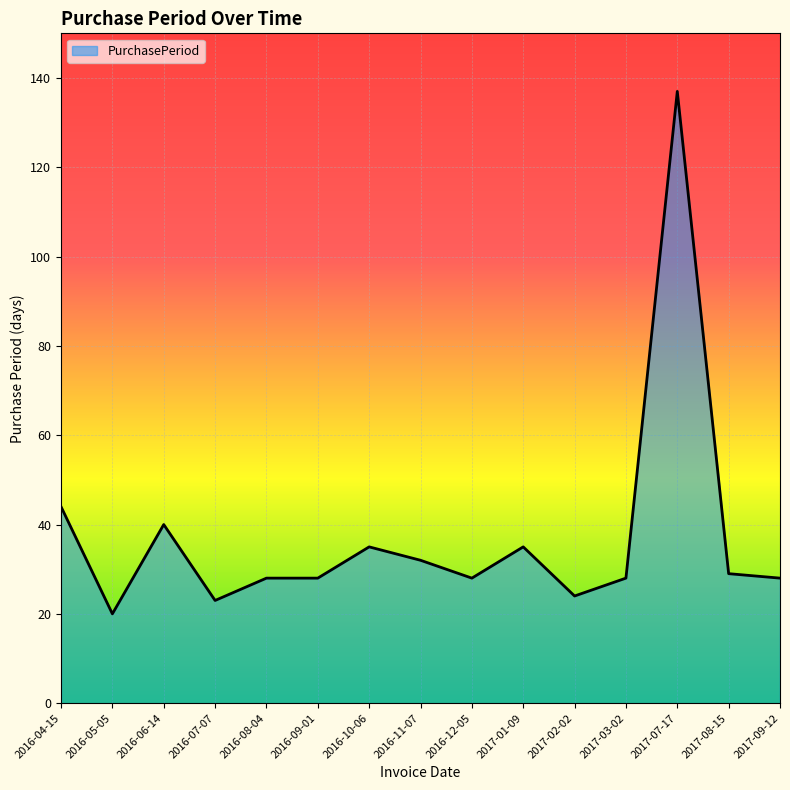

What is the difference between the maximum and minimum values?

117